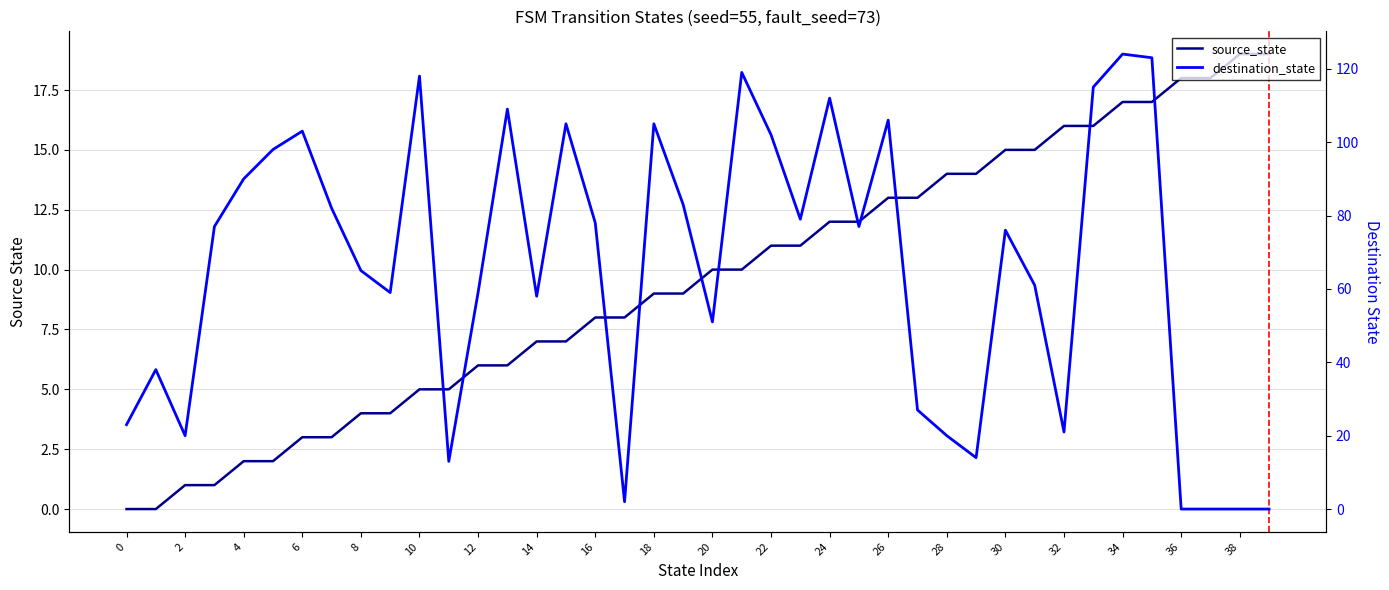

What is the difference between the highest and lowest values at 8?

61